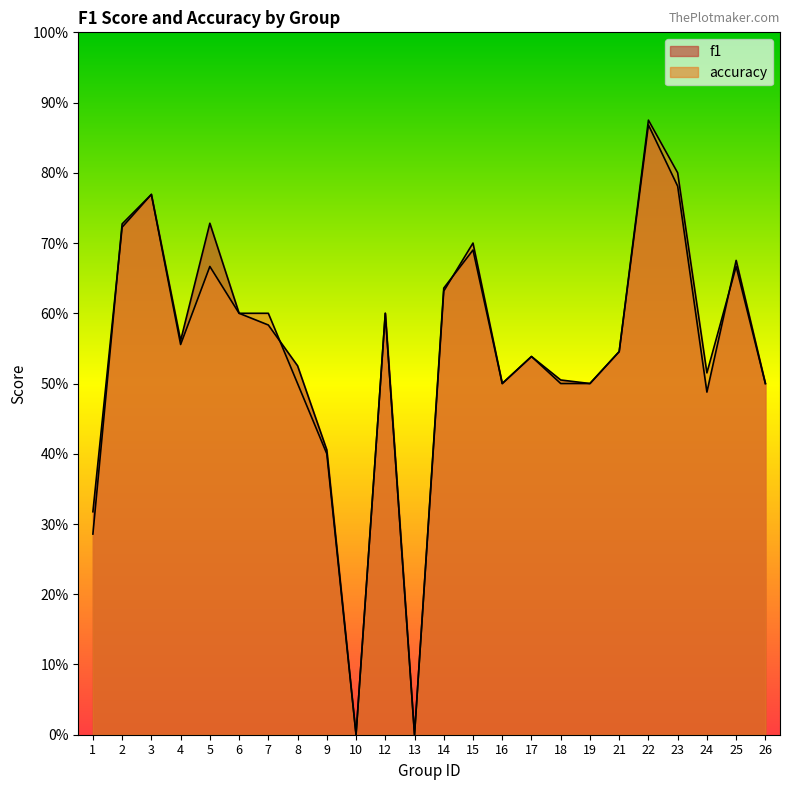

What are all the series names shown in the legend?

f1, accuracy